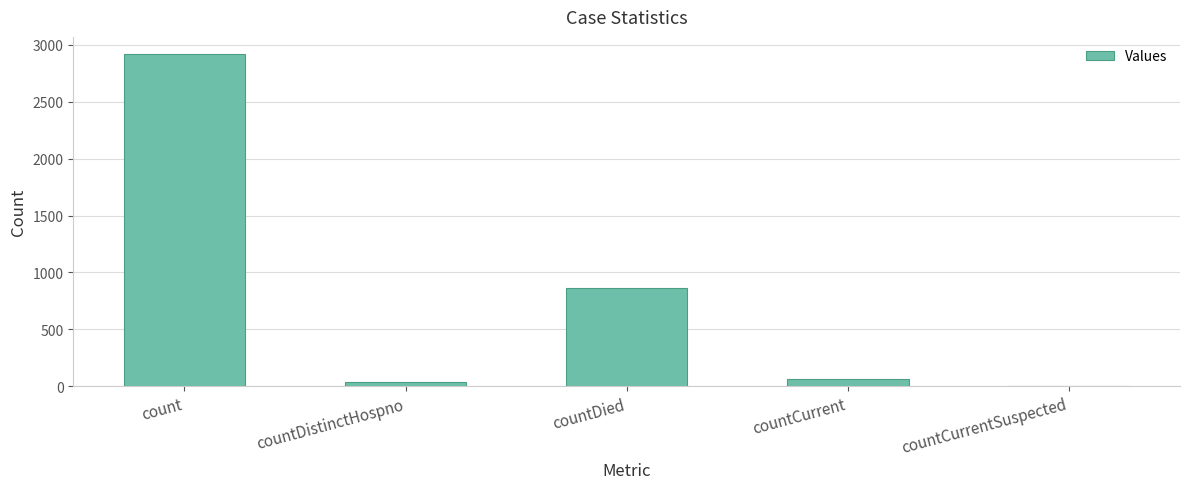

At which label is the value closest to 1461?

countDied